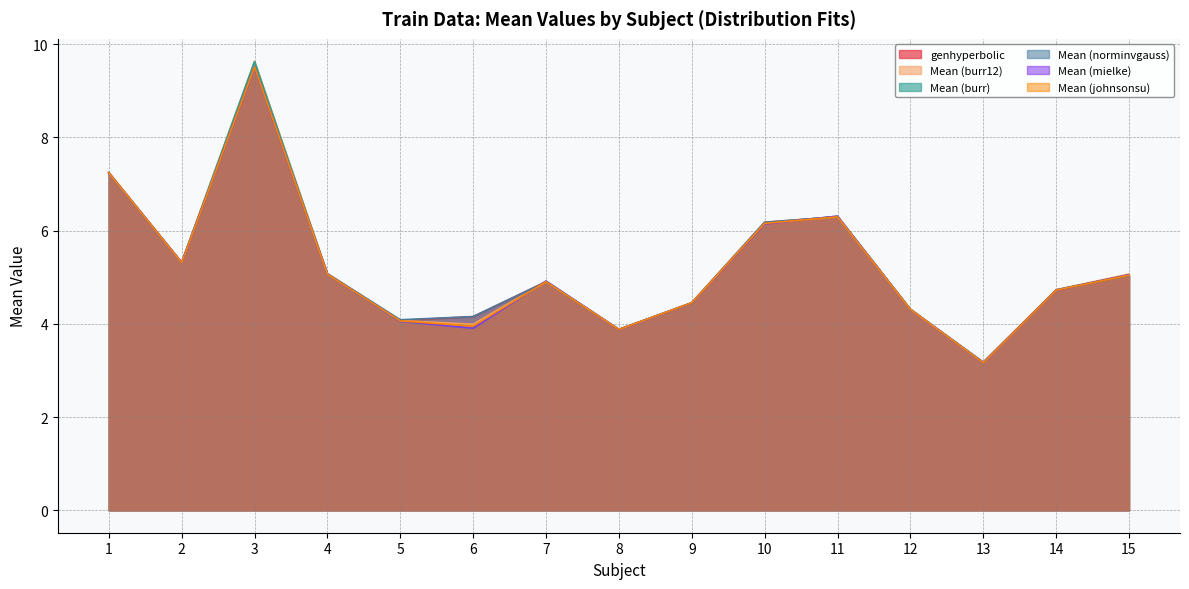

What are all the series names shown in the legend?

genhyperbolic, Mean (burr12), Mean (burr), Mean (norminvgauss), Mean (mielke), Mean (johnsonsu)